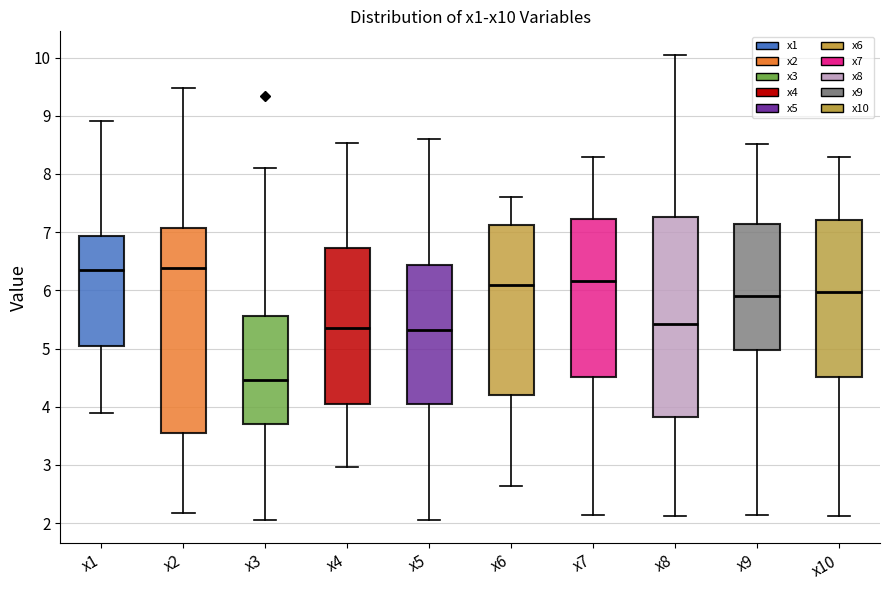

Which box's median line is the lowest?

x3